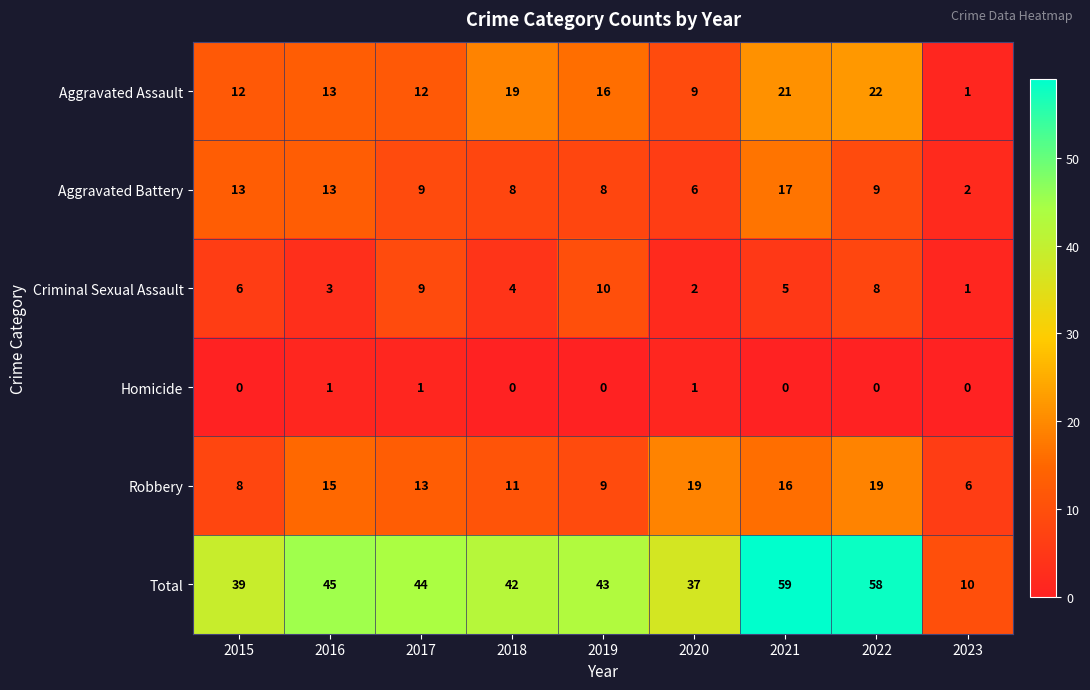

The Aggravated Battery series shows 12 at 2019. True or false?

False